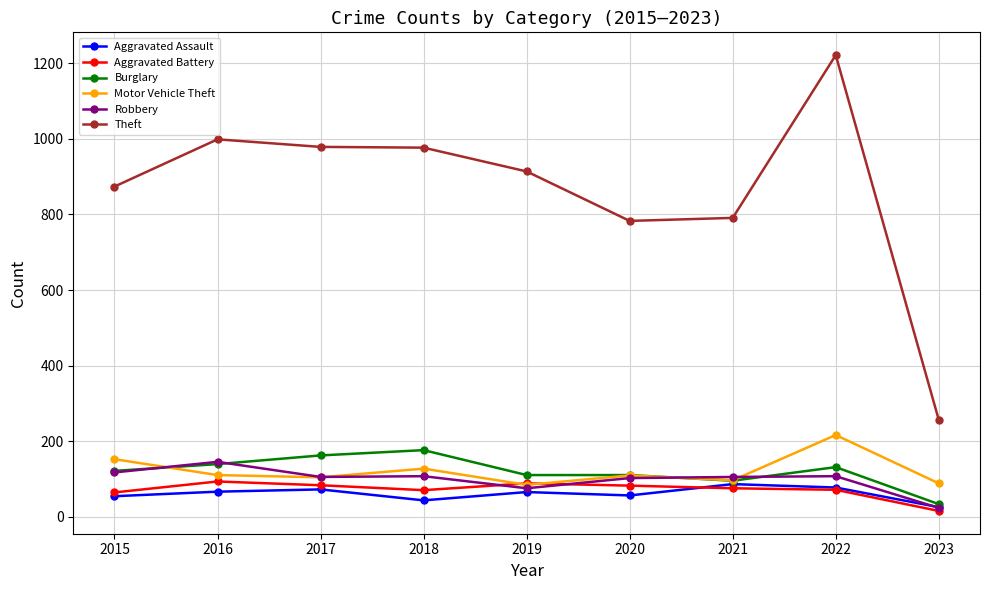

True or false: Aggravated Battery has more than 0 interior local peaks.

True